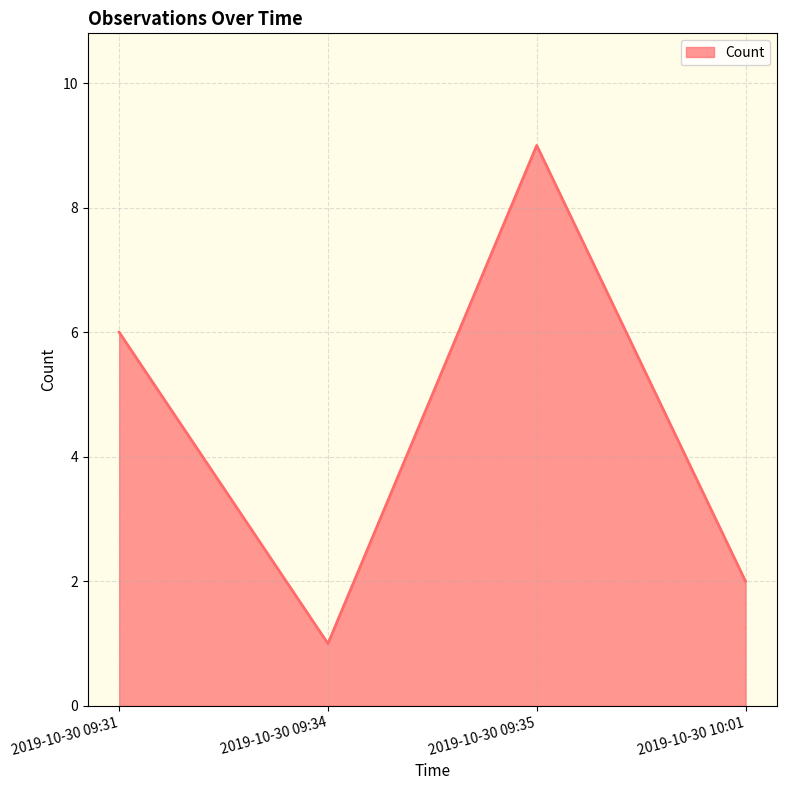

Reading right to left, list all the values displayed in this chart.

2	9	1	6